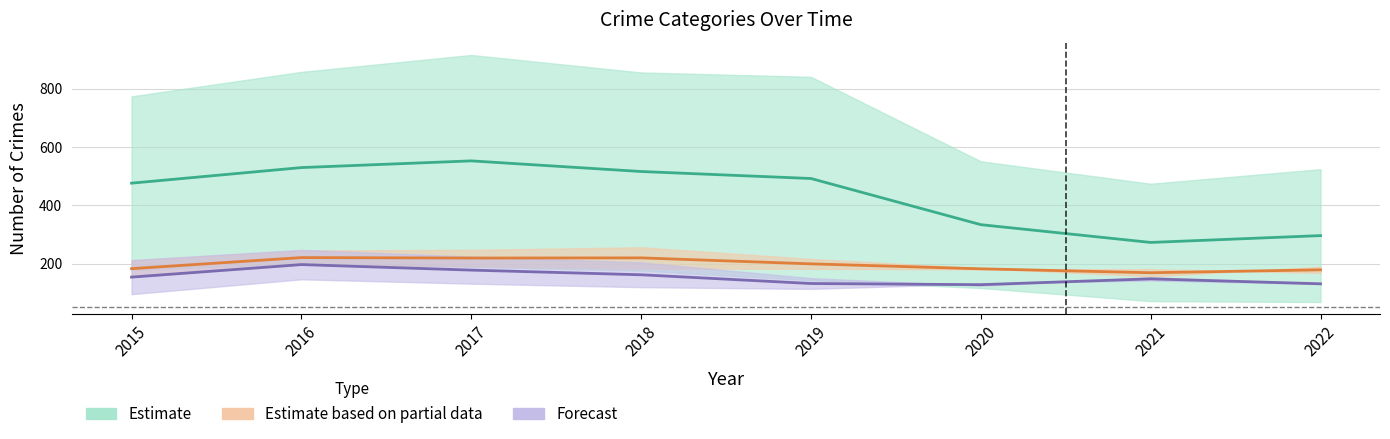

Is this an area chart (filled region under the line)?

No